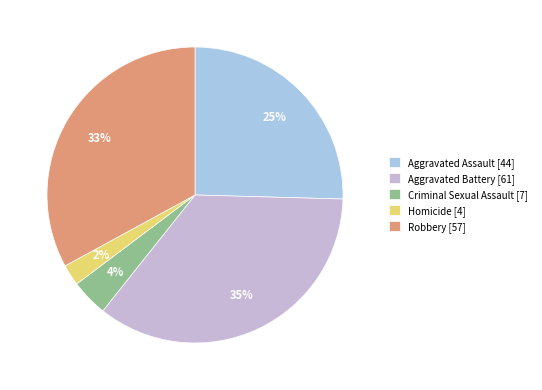

What portion of the pie excludes Criminal Sexual Assault?

96.0%